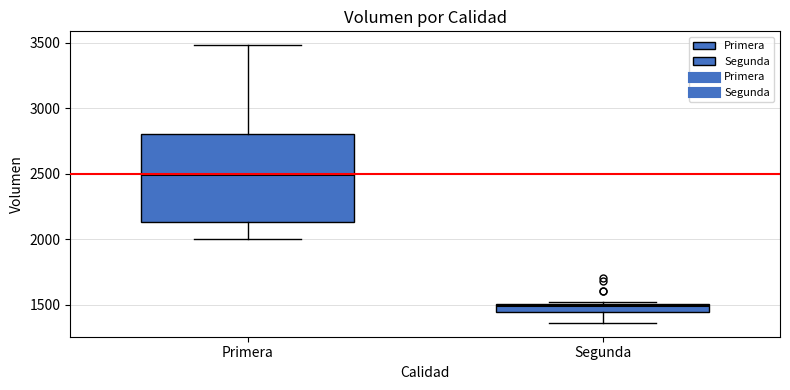

Where does the median line of the box for Primera sit on the y-axis? The values are not printed on the chart, so give them approximately, as read against the axis.

2500